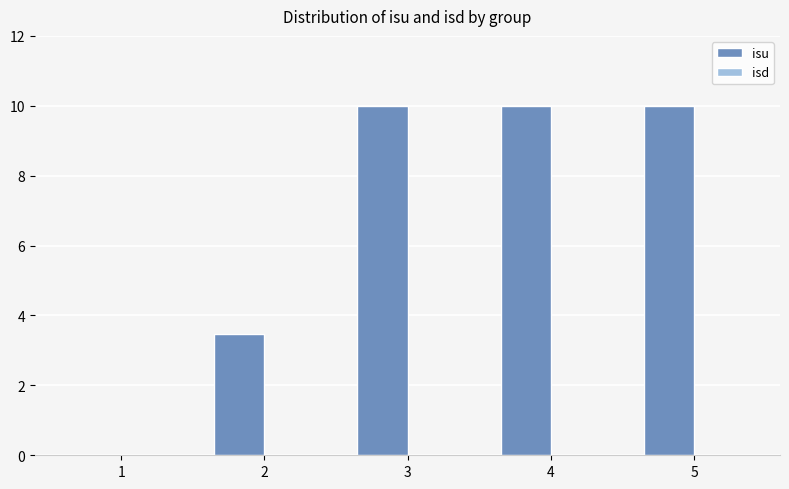

What is the greatest value displayed?

10.0